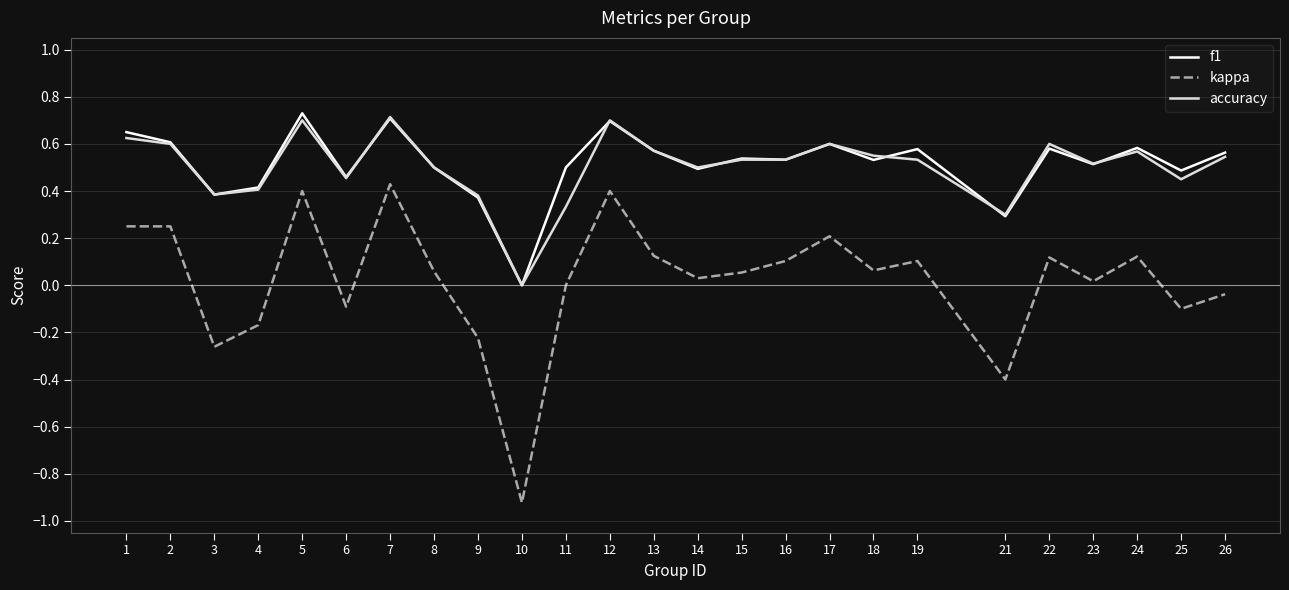

Which category has the lowest value in the accuracy series?

10